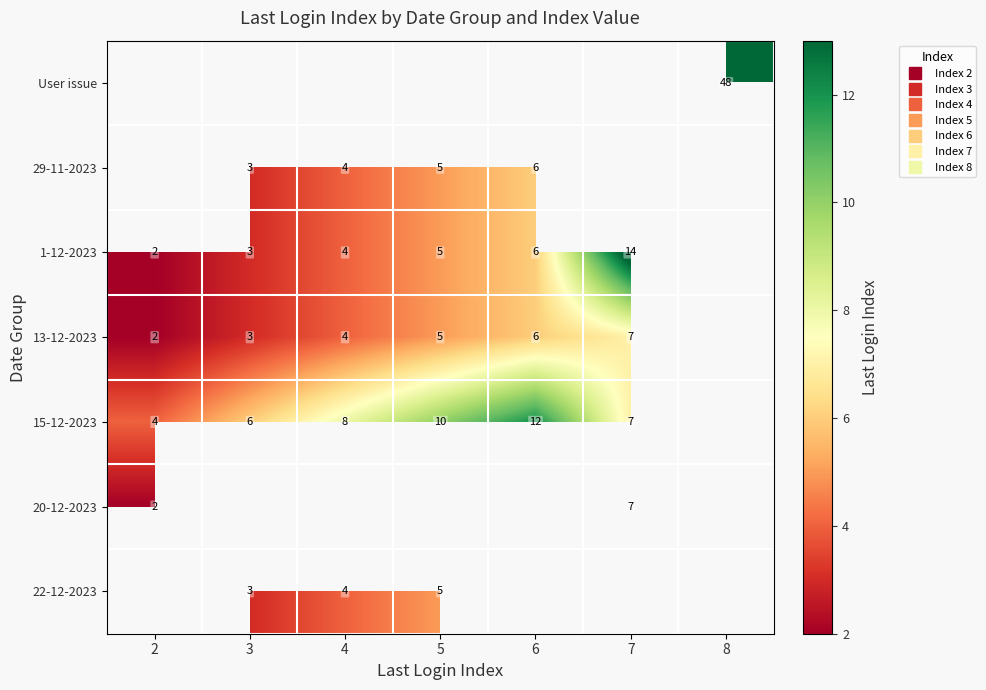

What is the approximate value of 13-12-2023 at 6?

6.0